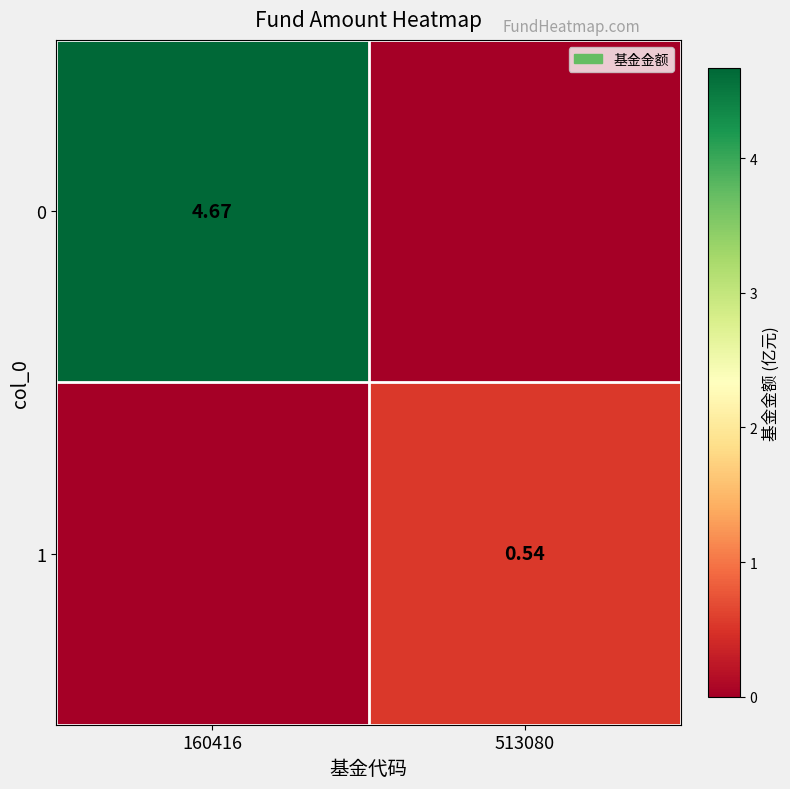

Is it true that 1 equals 0.5 at 513080?

True